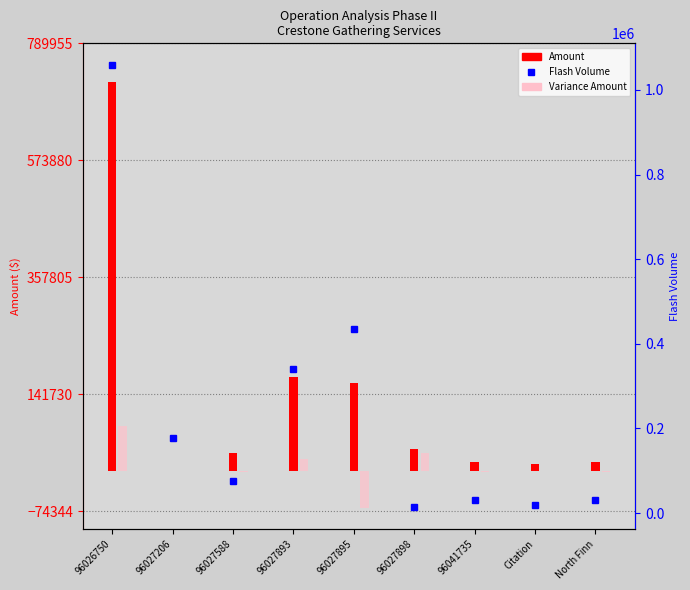

Which category has the highest value in the Amount series?

96026750